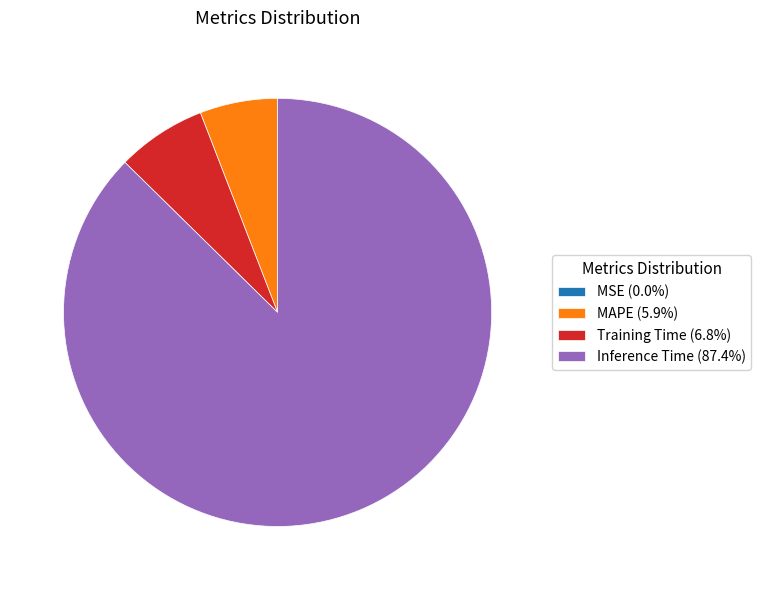

Is there any slice that represents more than half of the pie?

Yes